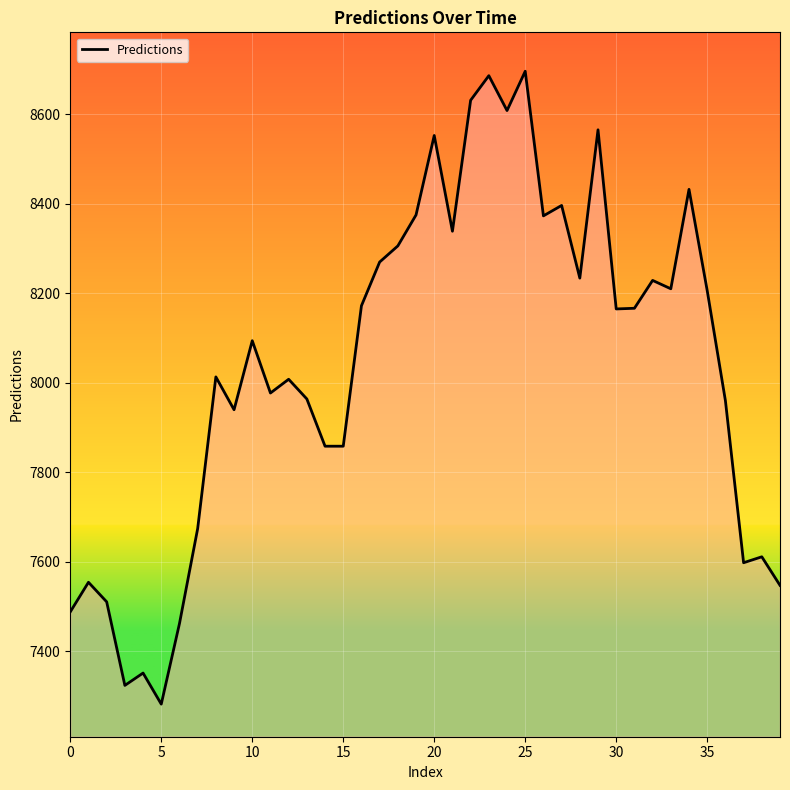

What is the greatest value displayed?

8696.0